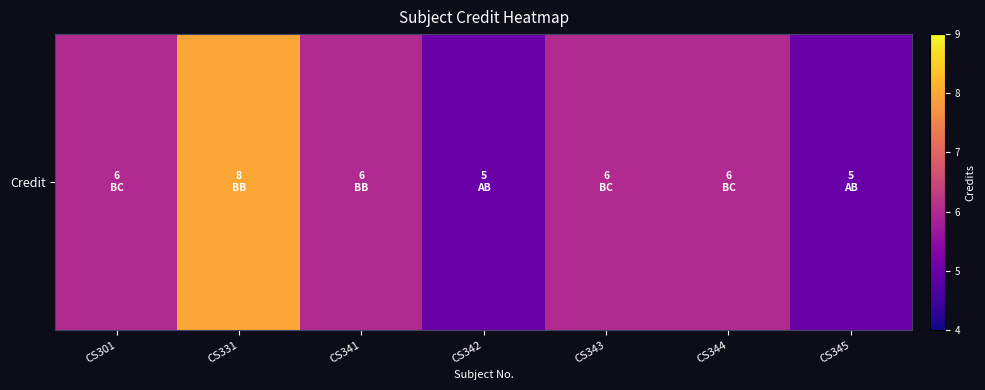

Which category has the lowest value across all series?

CS342